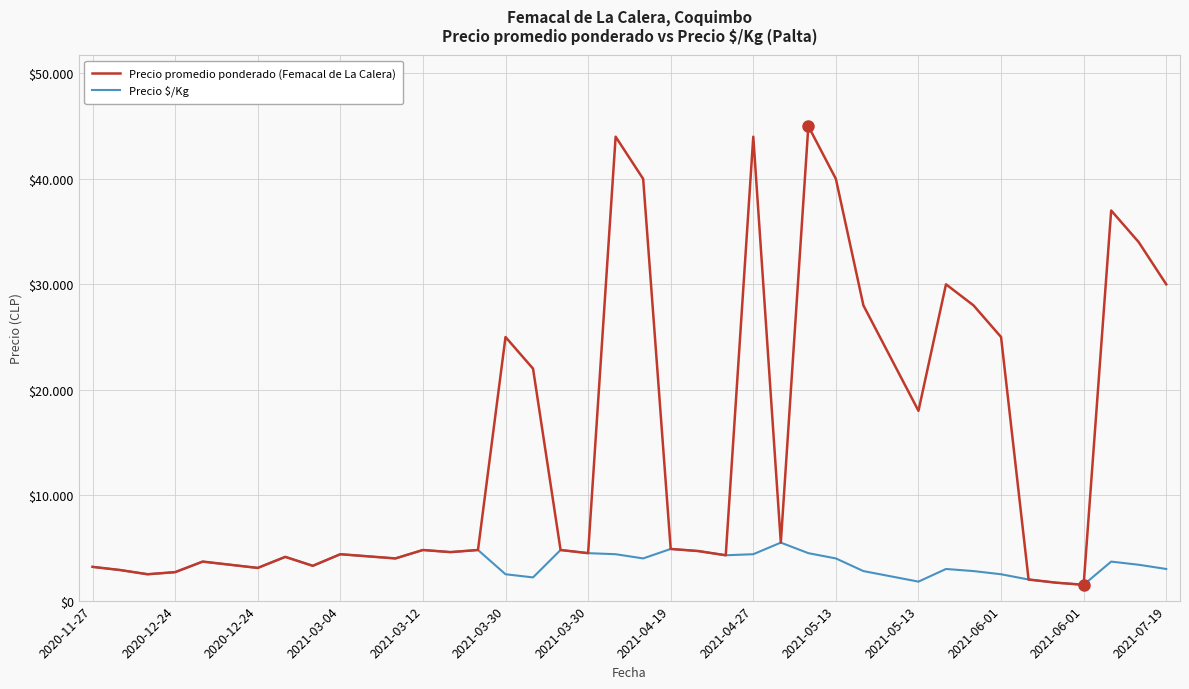

Reading right to left, list all the values displayed in this chart.

Precio promedio ponderado (Femacal de La Calera): 30000	34000	37000	1500	1700	2000	25000	28000	30000	18000	23000	28000	40000	45000	5500	44000	4300	4700	4900	40000	44000	4500	4800	22000	25000	4800	4600	4800	4000	4200	4400	3300	4148	3100	3400	3700	2700	2500	2900	3200
Precio $/Kg: 3000	3400	3700	1500	1700	2000	2500	2800	3000	1800	2300	2800	4000	4500	5500	4400	4300	4700	4900	4000	4400	4500	4800	2200	2500	4800	4600	4800	4000	4200	4400	3300	4148	3100	3400	3700	2700	2500	2900	3200